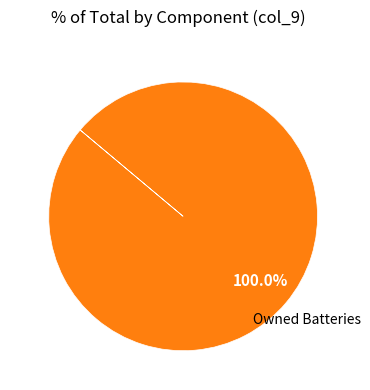

Is there any slice that represents more than half of the pie?

Yes